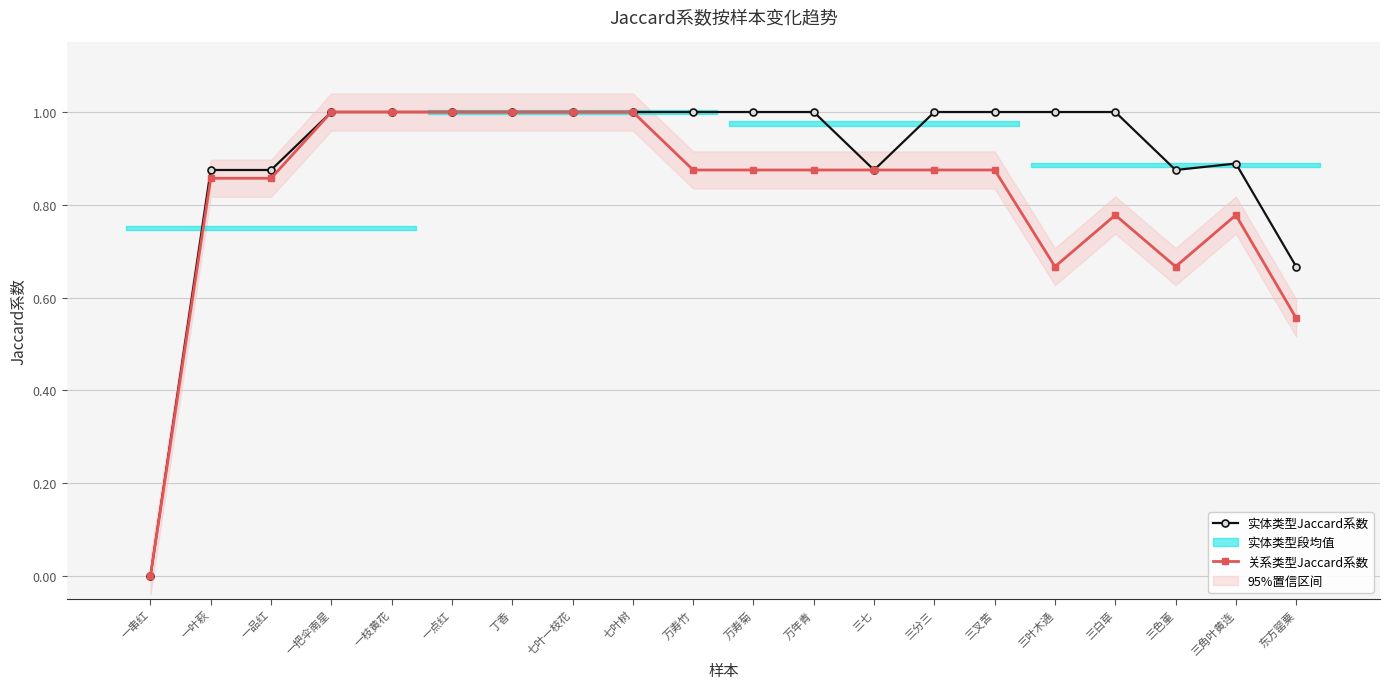

Between 一点红 and 三白草, which is larger?

一点红